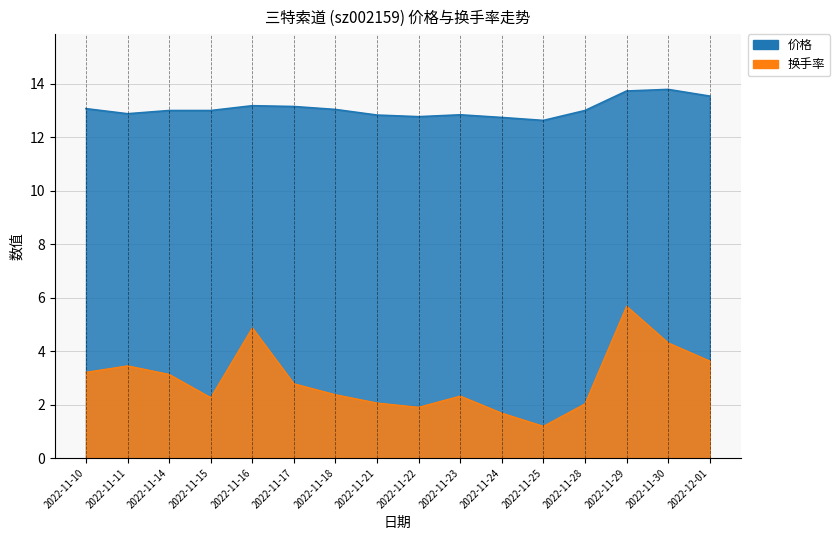

What is the sum of the 换手率 values at 2022-11-25 and 2022-11-29?

6.9